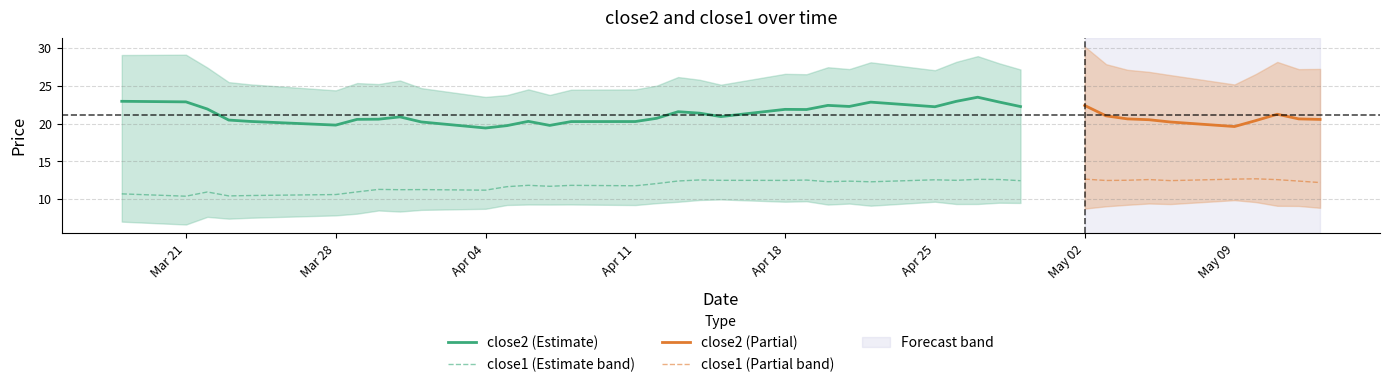

Does the chart have visible grid lines?

Yes